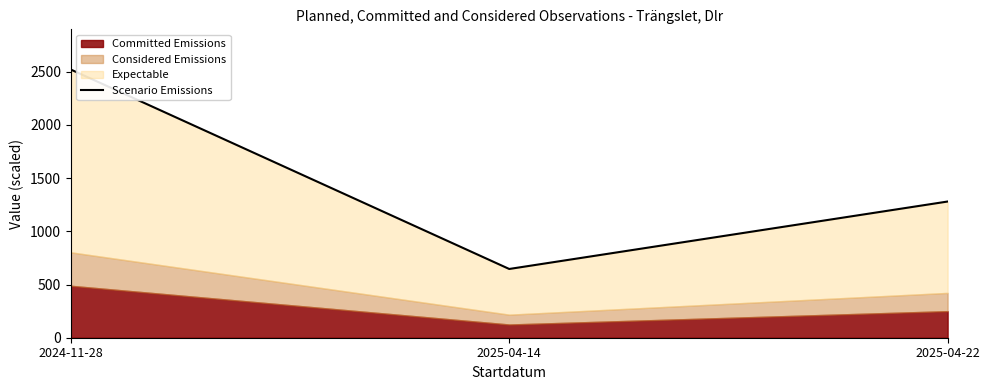

What is the label of the 1st point from the right?

2025-04-22